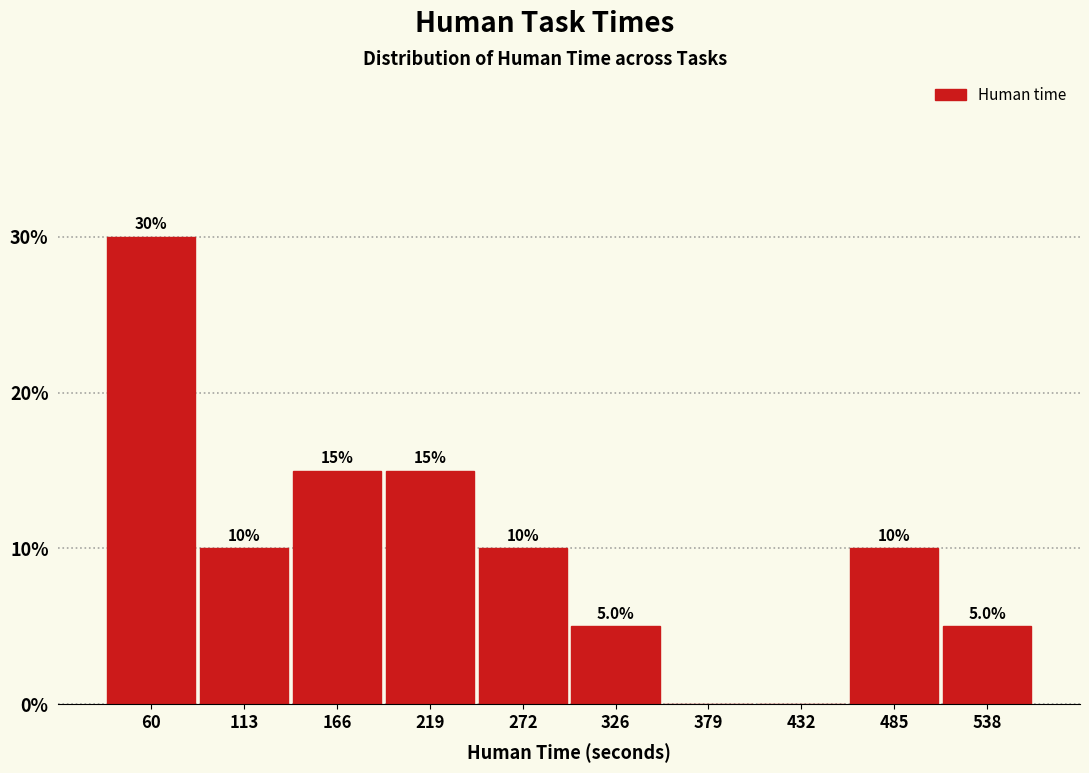

Which range on the x-axis has the tallest bar?

30 to 90